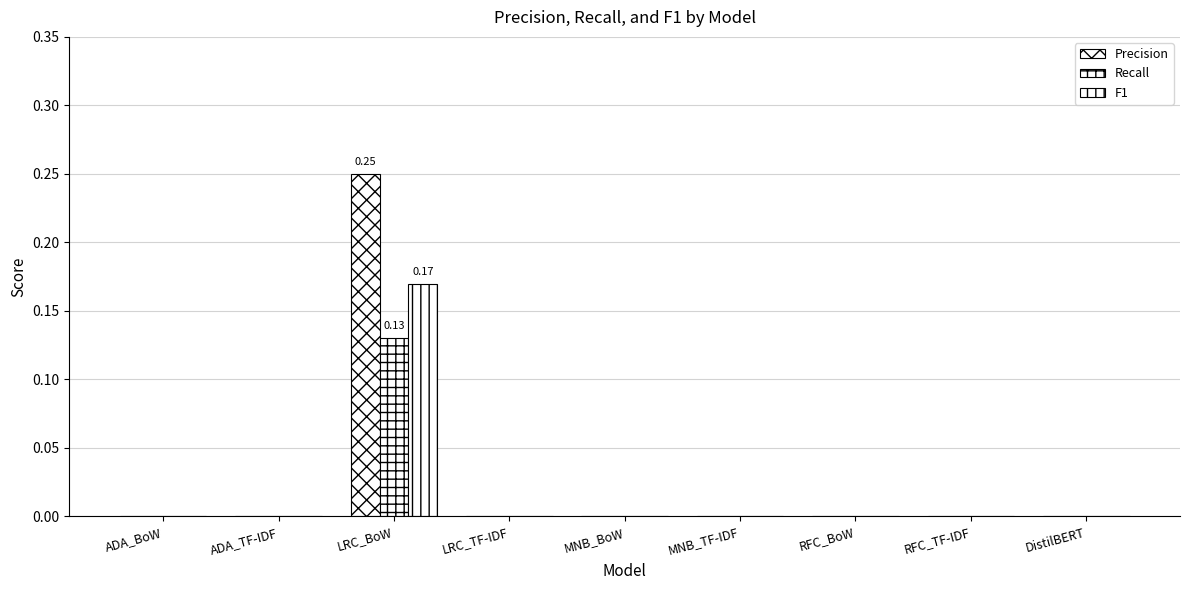

What is the difference between the maximum and minimum values in the Recall series?

0.1